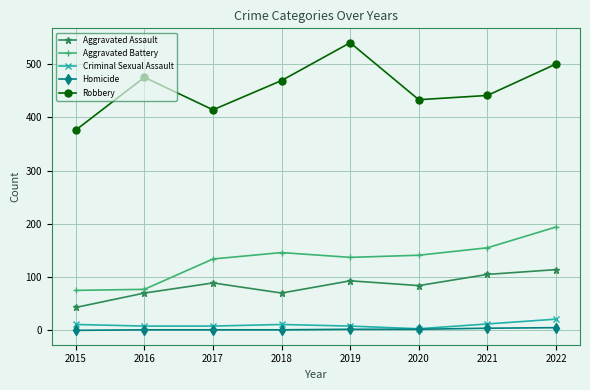

Which series has the widest spread of values?

Robbery